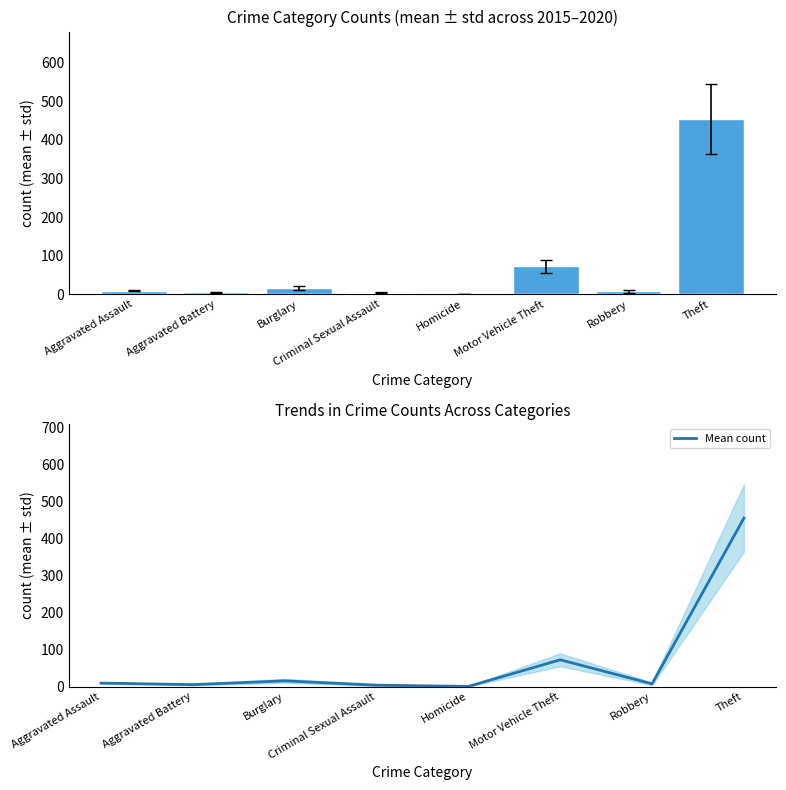

Where is the data nearest to the value 227?

Motor Vehicle Theft